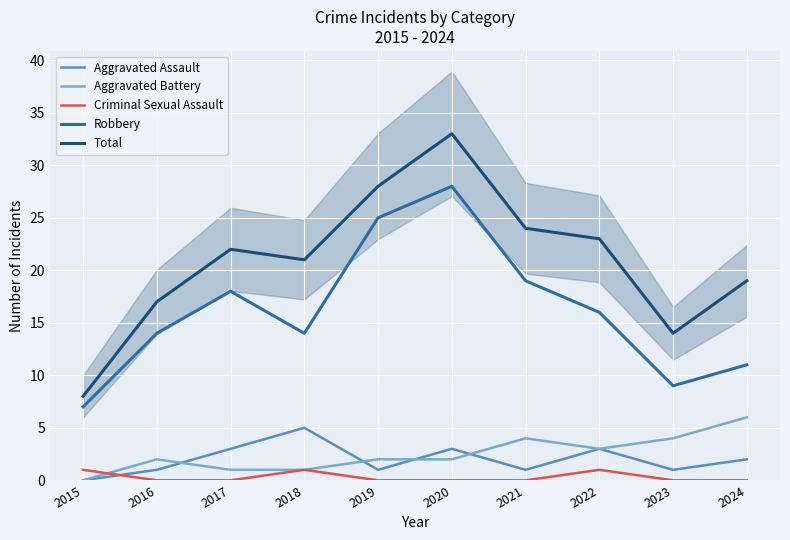

Rank the series by their maximum value, from lowest to highest.

Criminal Sexual Assault, Aggravated Assault, Aggravated Battery, Robbery, Total